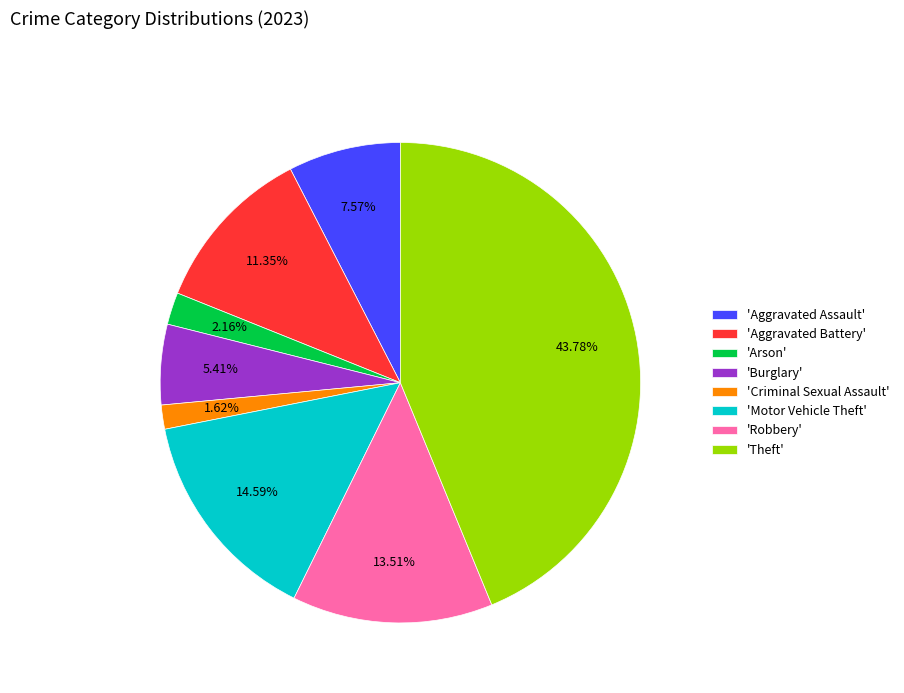

Do 'Arson' and 'Criminal Sexual Assault' together represent more than half of the pie?

No